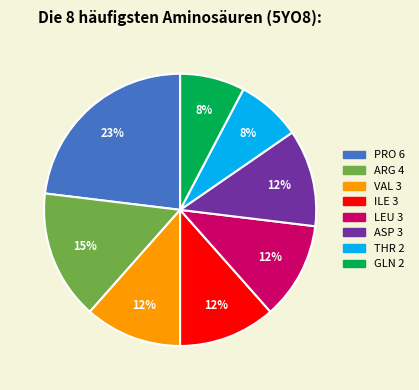

Is there any slice that represents more than half of the pie?

No